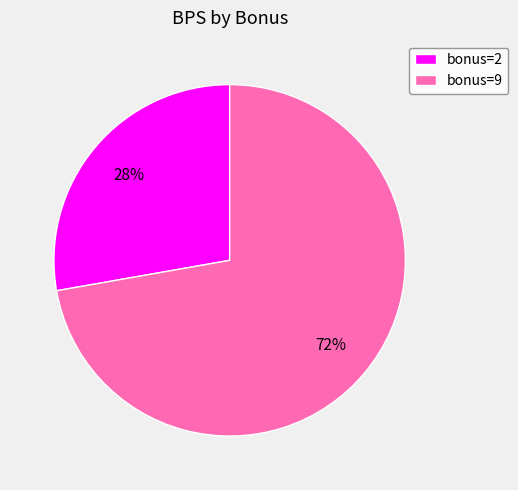

What percentage is the bonus=9 slice, to the nearest percent?

72%